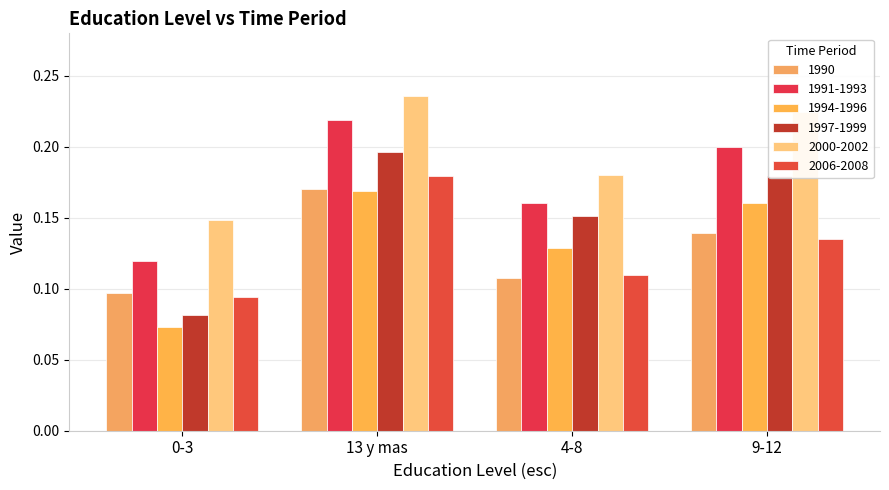

Is it true that 1997-1999 equals 0.0 at 0-3?

False